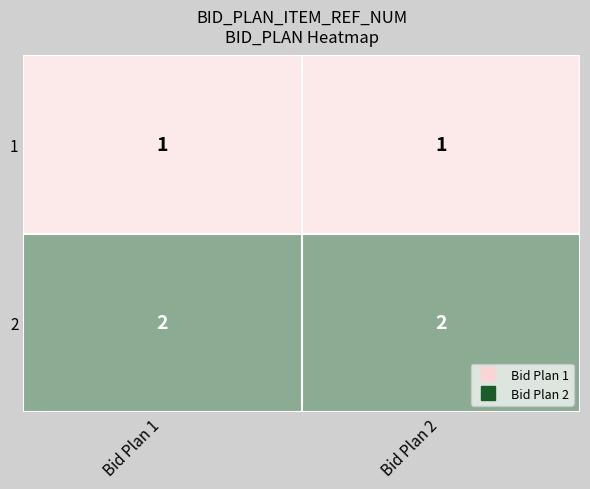

Reading left to right, extract all data points from this chart.

1: Bid Plan 1=1	Bid Plan 2=1
2: Bid Plan 1=2	Bid Plan 2=2